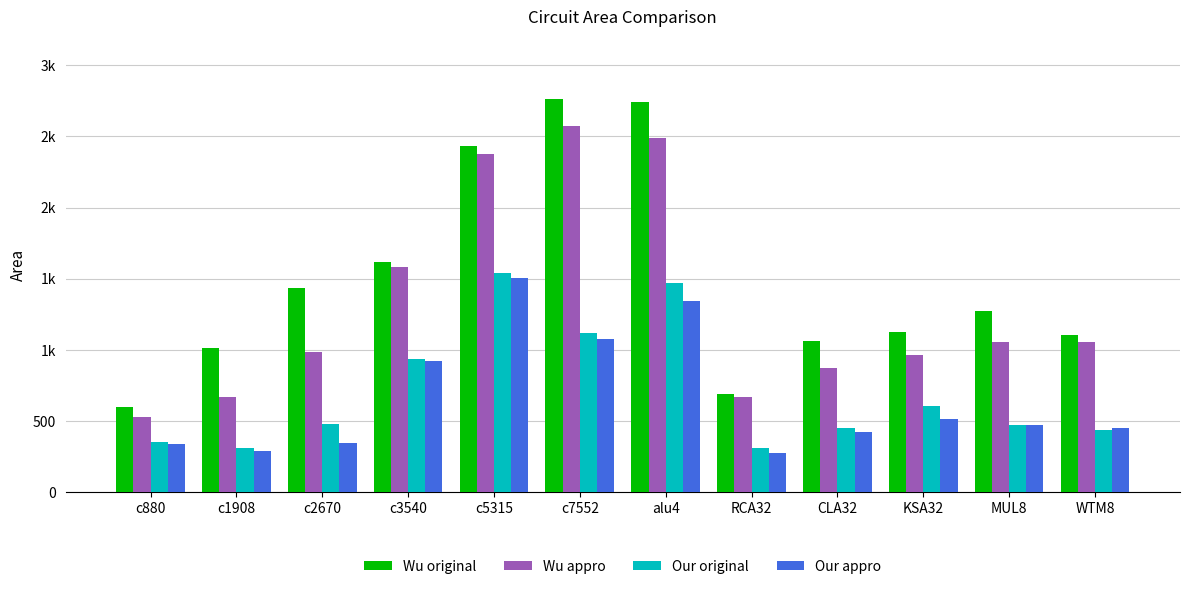

Reading left to right, list all the values displayed in this chart.

Wu original: 599.0	1013.0	1434.0	1615.0	2432.0	2759.0	2740.0	691.0	1063.0	1128.0	1276.0	1104.0
Wu appro: 531.9	670.6	982.3	1584.3	2376.1	2574.1	2487.9	666.8	873.8	962.2	1057.8	1057.6
Our original: 354.0	311.0	477.0	939.0	1537.0	1122.0	1472.0	314.0	448.0	609.0	474.0	438.0
Our appro: 336.0	287.0	347.0	921.0	1502.0	1076.0	1346.0	277.0	425.0	513.0	474.0	449.0